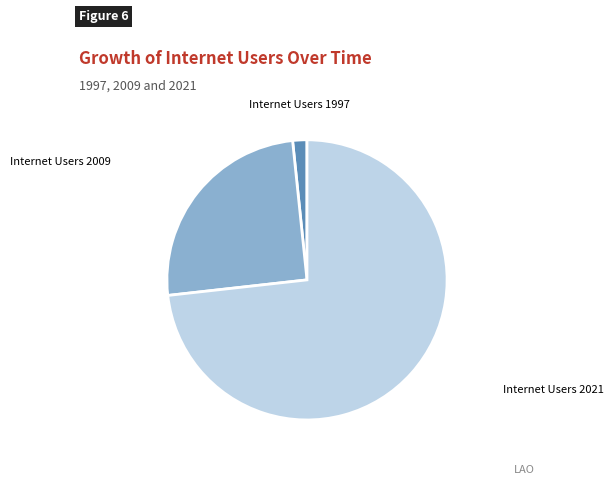

What is the ratio of the value at Internet Users 2021 to the value at Internet Users 1997?

44.5